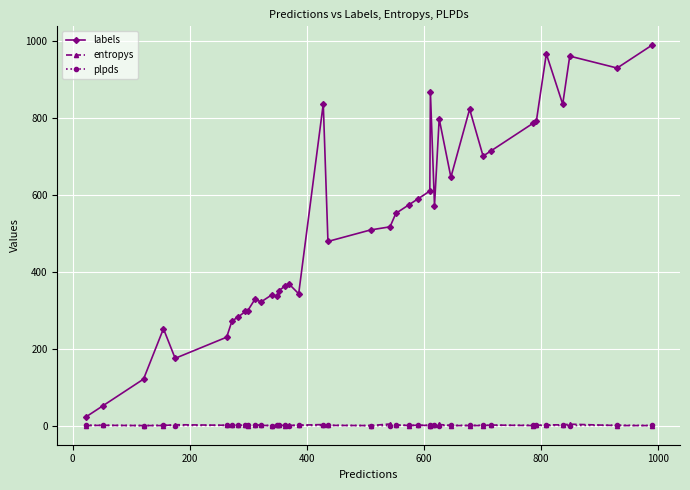

Which series ends up on top after the final intersection of entropys and plpds?

plpds